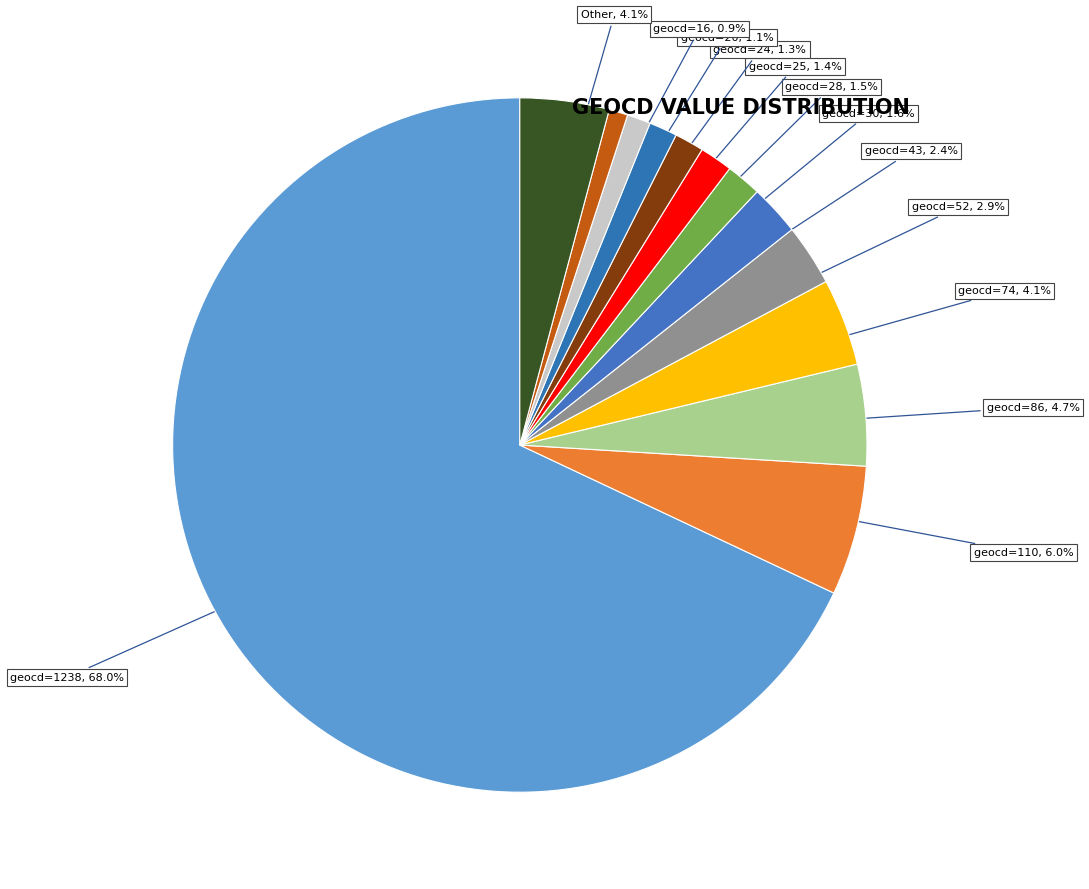

Count the number of slices in the pie.

13